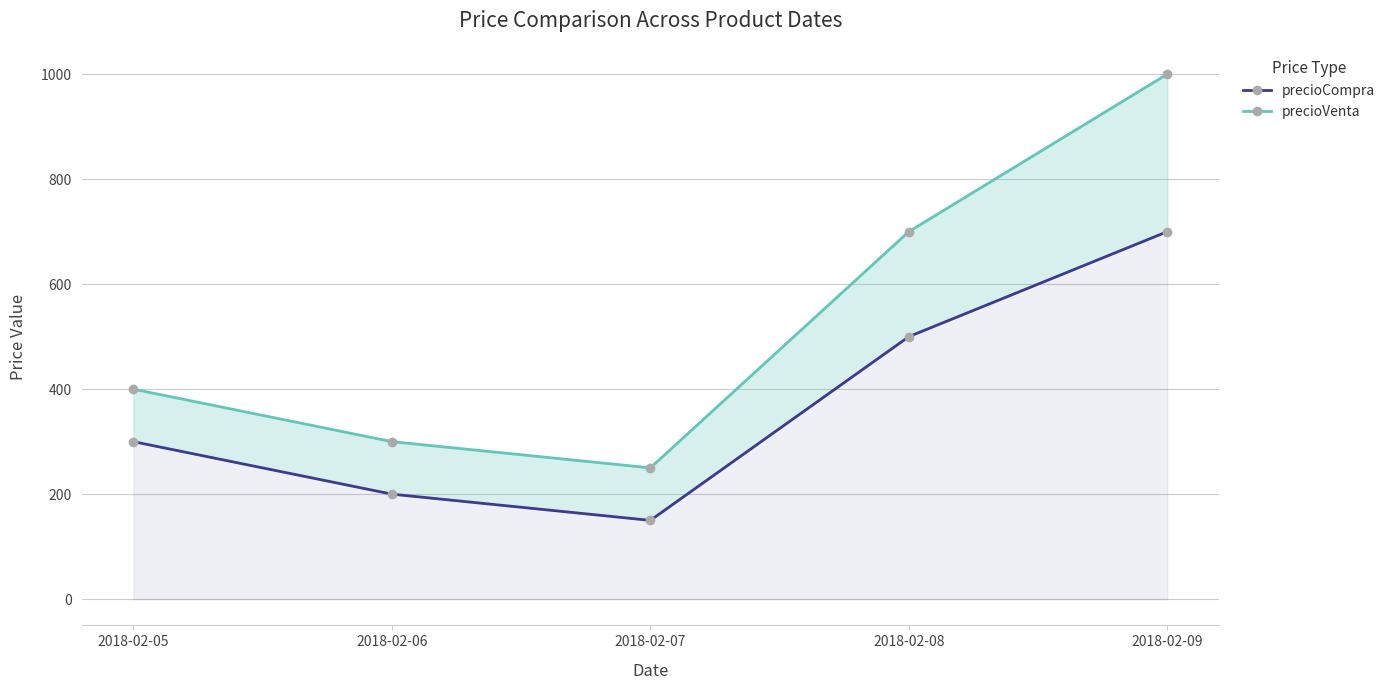

Reading right to left, extract all data points from this chart.

precioCompra: 700	500	150	200	300
precioVenta: 1000	700	250	300	400